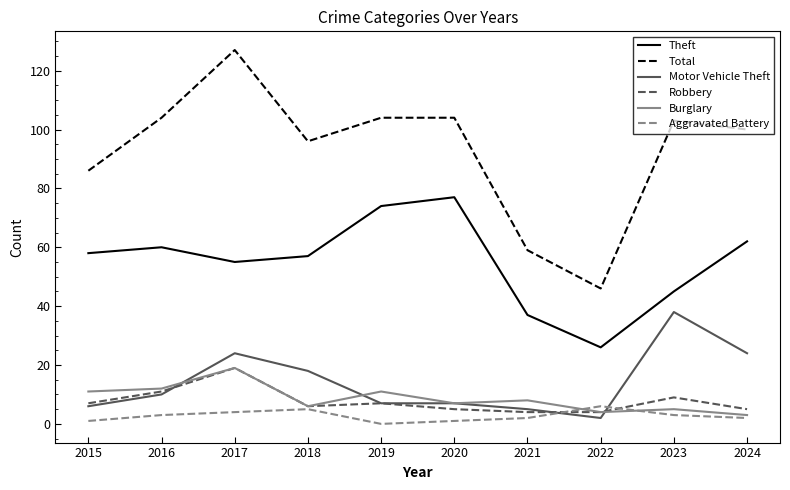

True or false: Burglary and Total cross at least once.

False